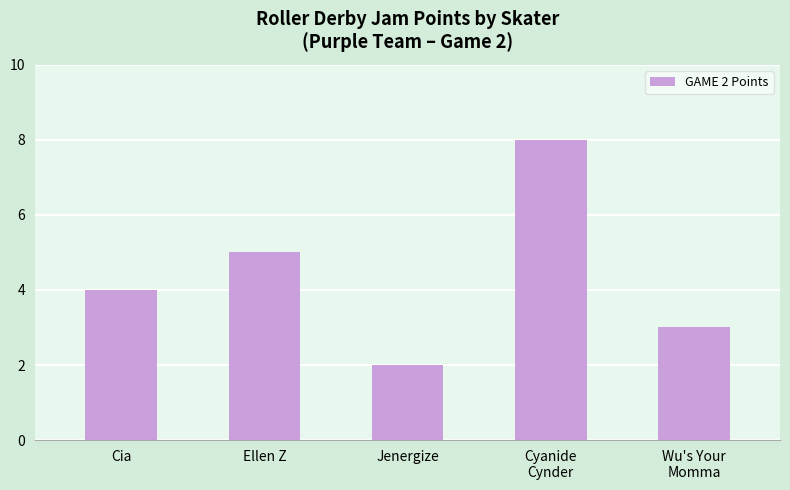

What is the sum of the values at Ellen Z and Jenergize?

7